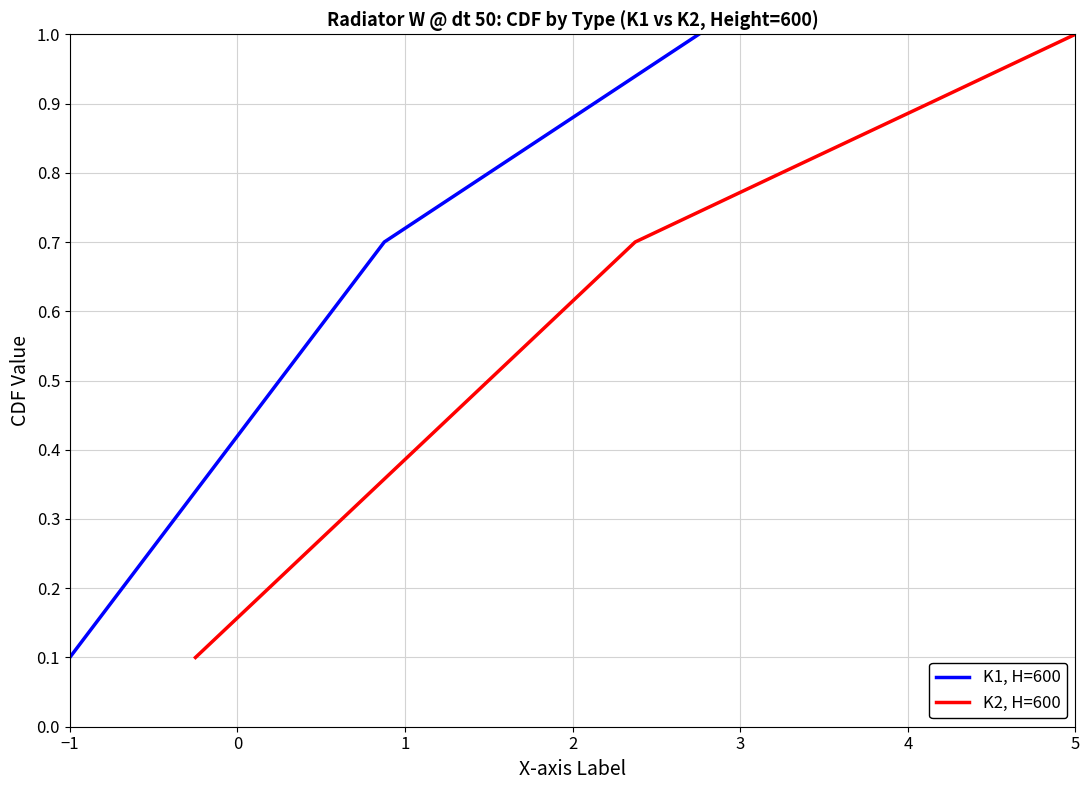

What is the average value of the K1, H=600 series?

0.6